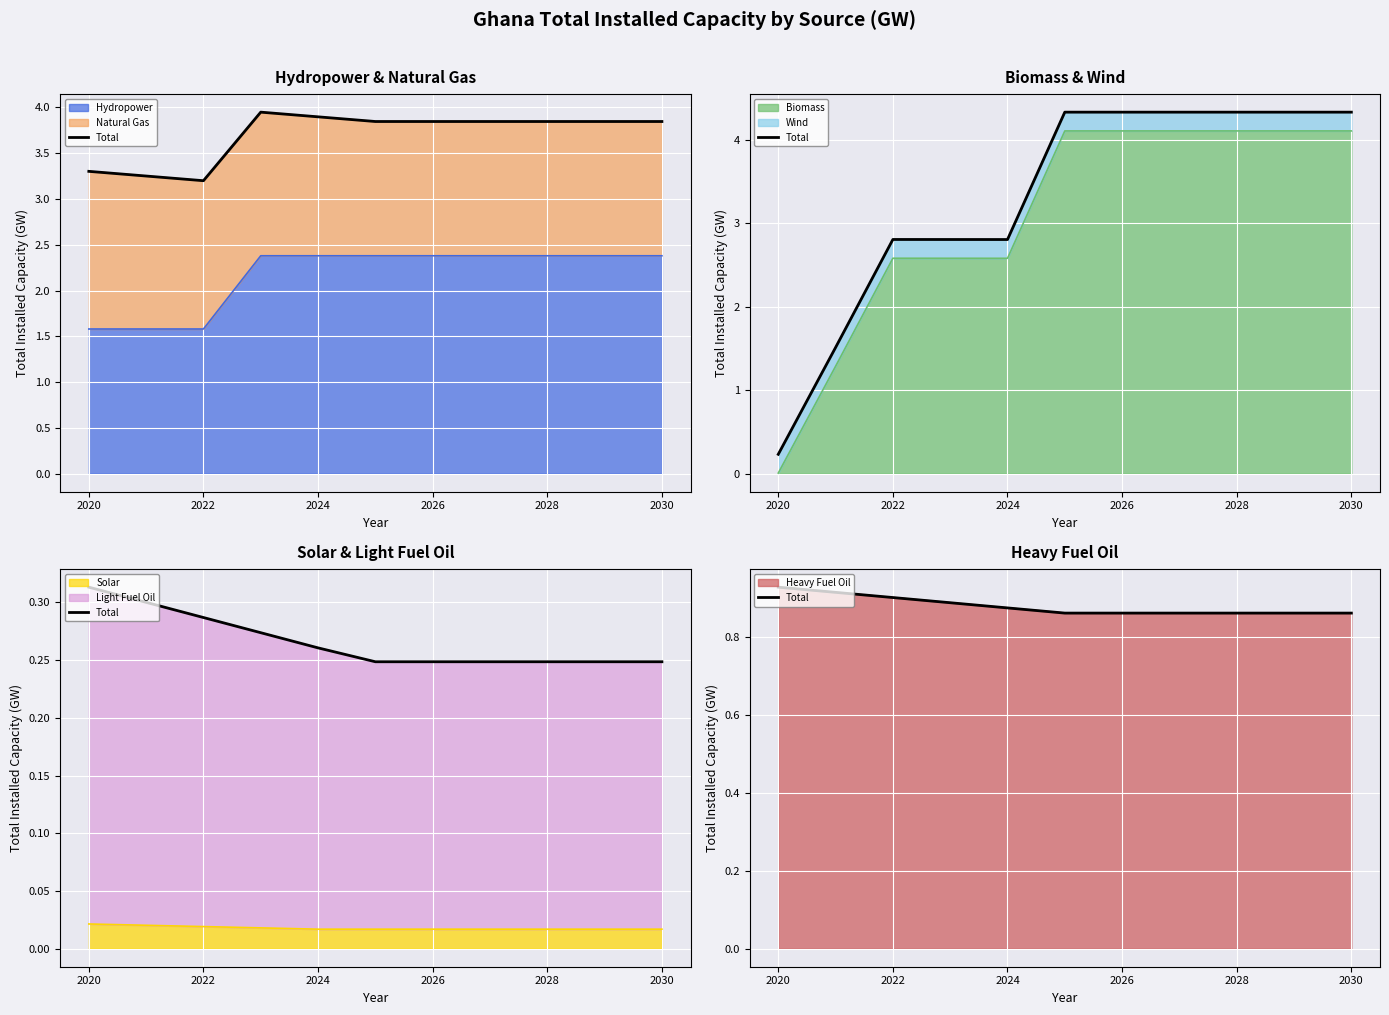

The value of Hydropower at 2024 is 2.4. True or false?

True